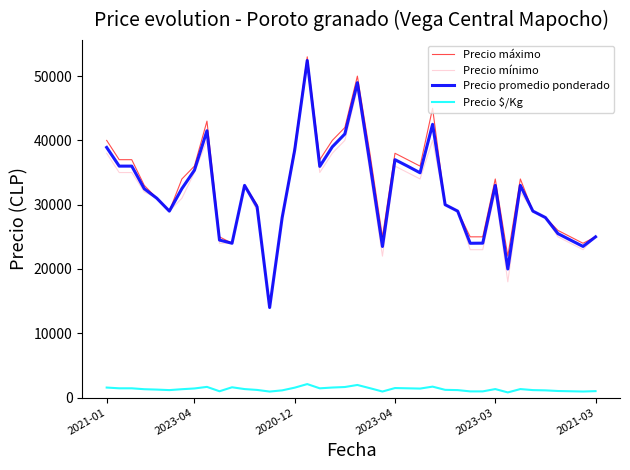

Which series has the widest spread of values?

Precio máximo